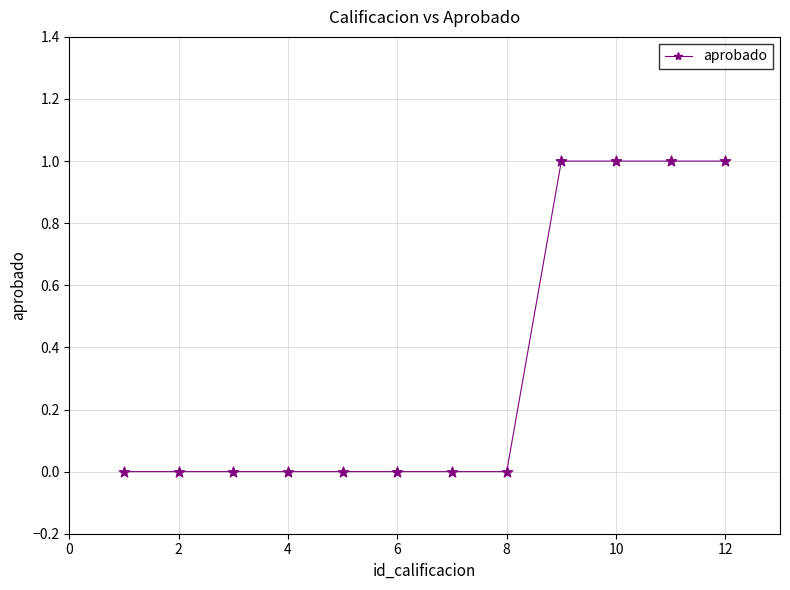

What is the value of the 12th point from the left?

1